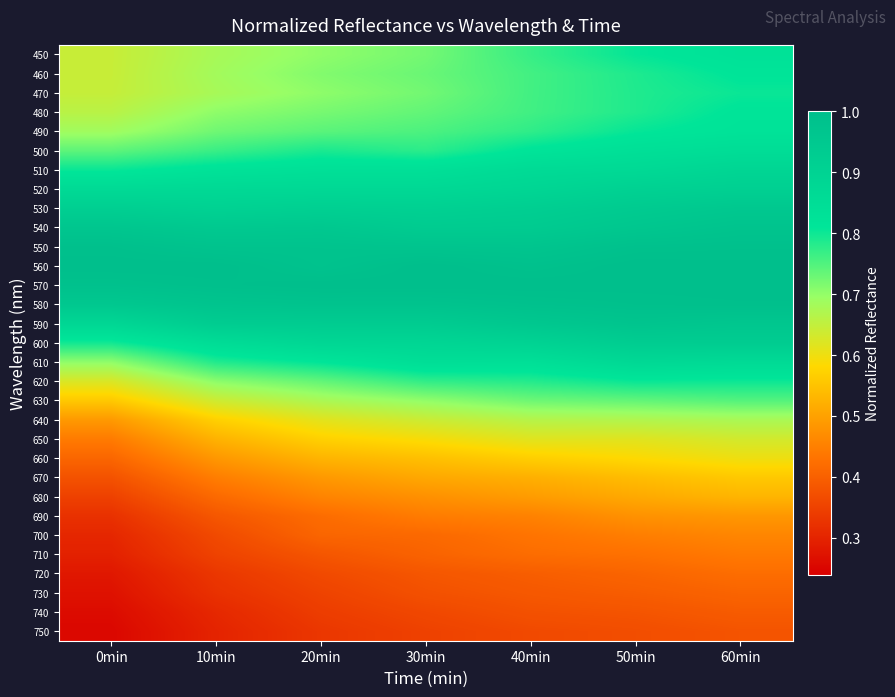

Which series has the largest range (max minus min)?

660